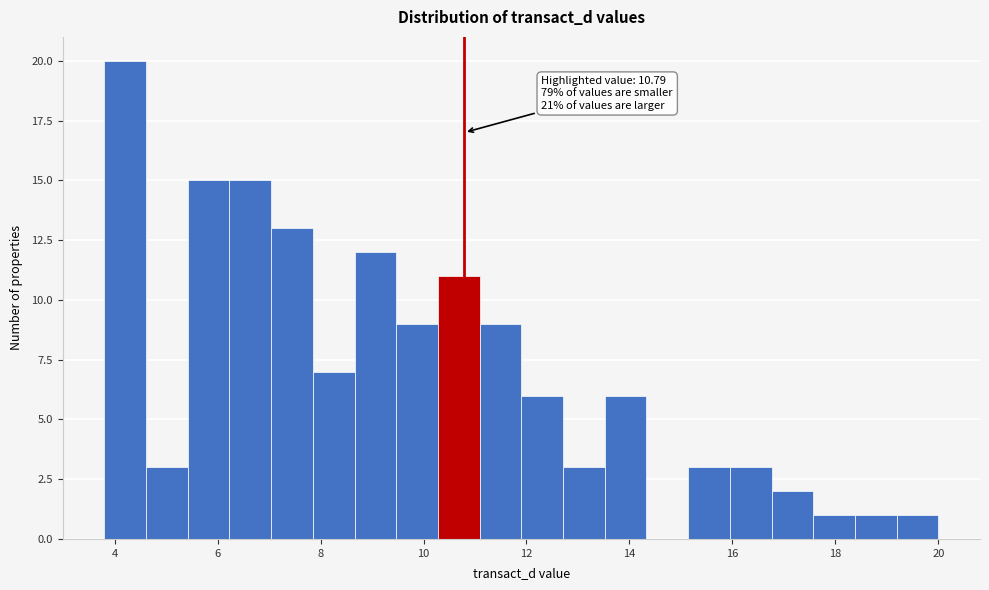

Which range on the x-axis has the tallest bar?

3.8 to 4.6